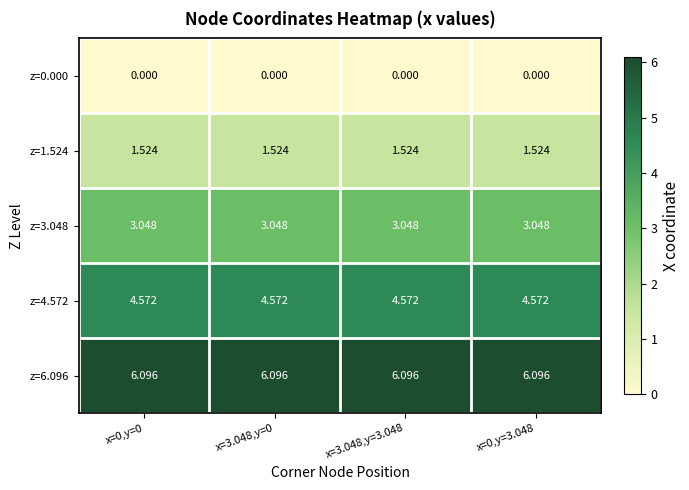

Is the value of z=3.048 at x=0,y=3.048 greater than the value of z=4.572 at x=0,y=3.048?

No